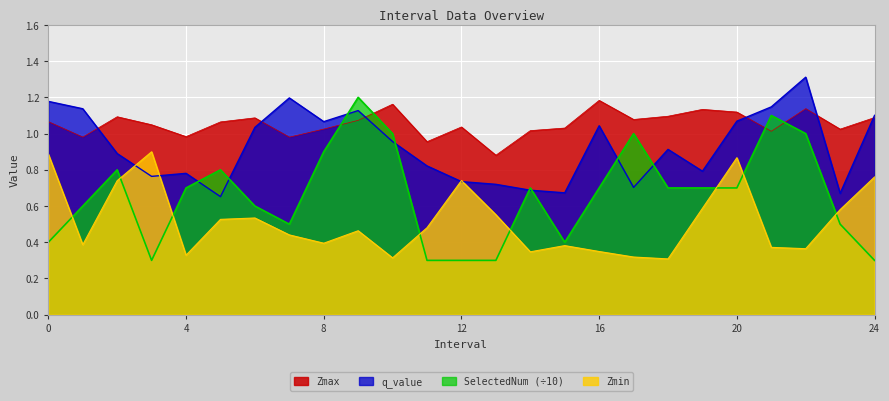

How many lines are shown in the chart?

4